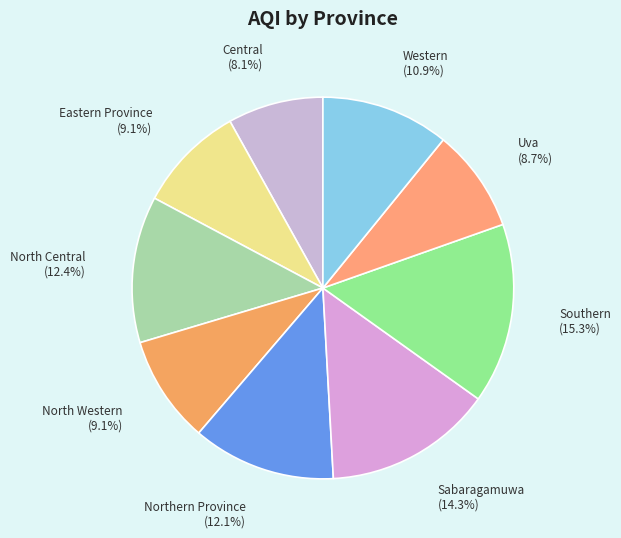

To the nearest percent, what is the combined percentage of Eastern Province and North Western?

18%